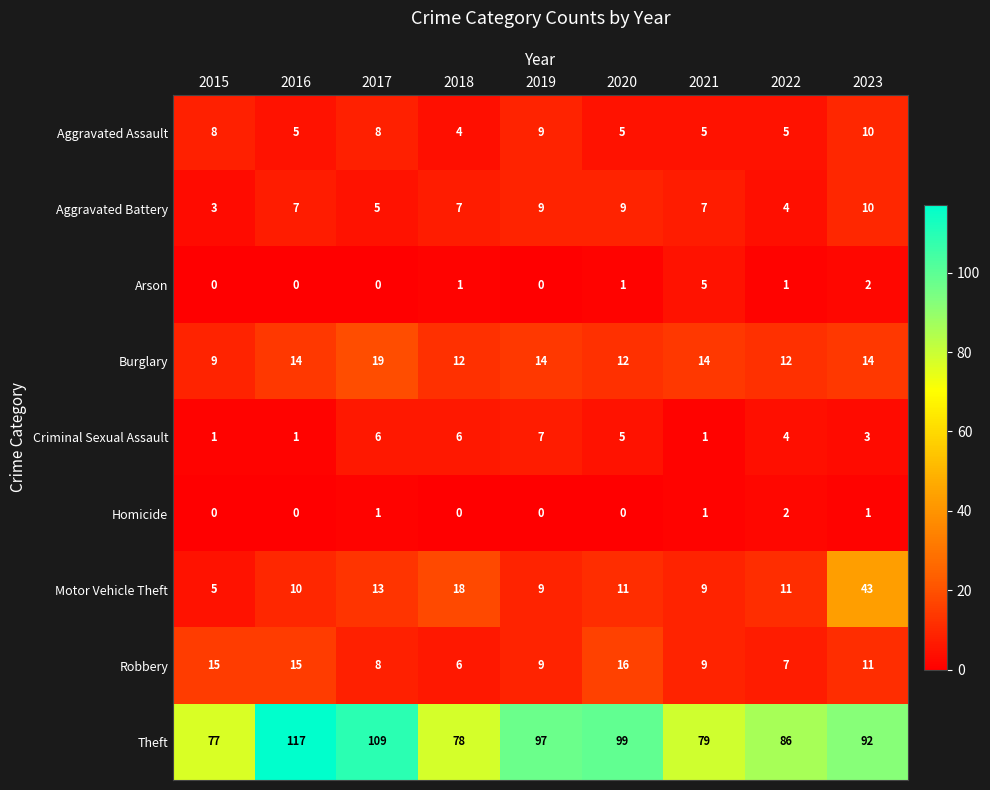

True or false: Theft has a value of 31 at 2020.

False